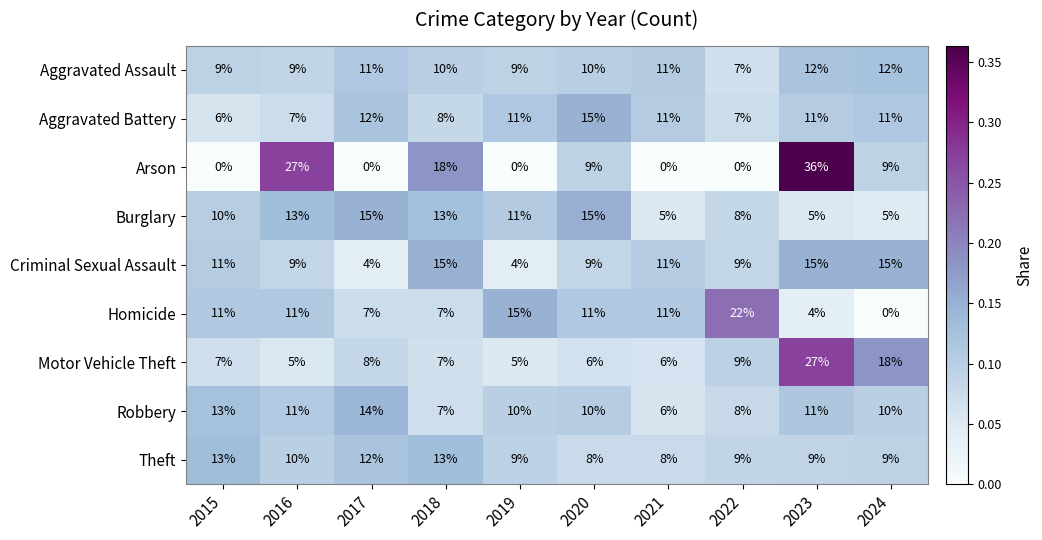

What is the sum of all Homicide values?

99